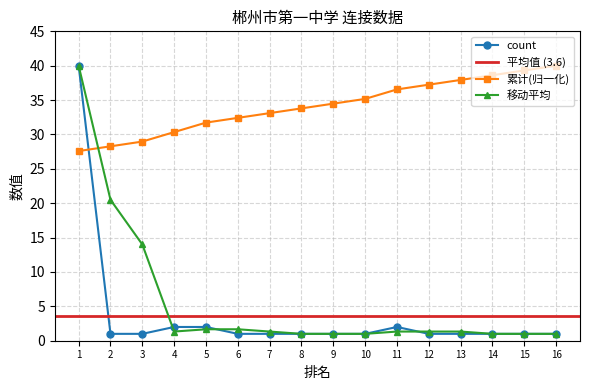

What is the value of the 移动平均 point at the 7th from the left?

1.3